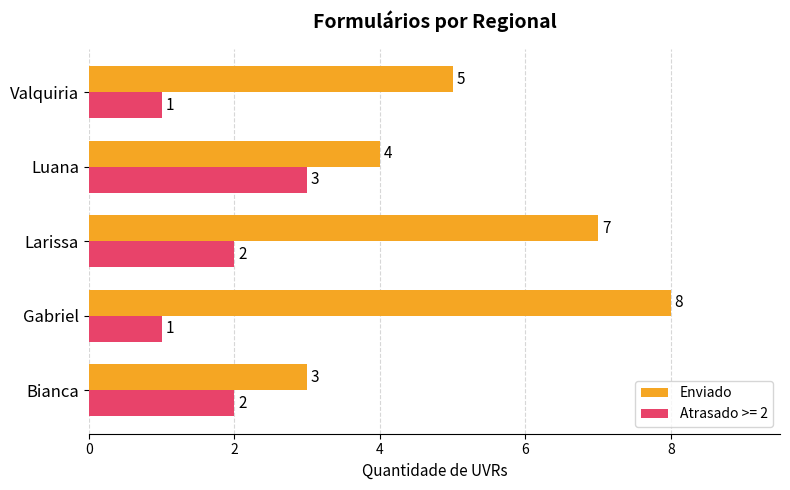

What is the approximate value of Enviado at Larissa?

7